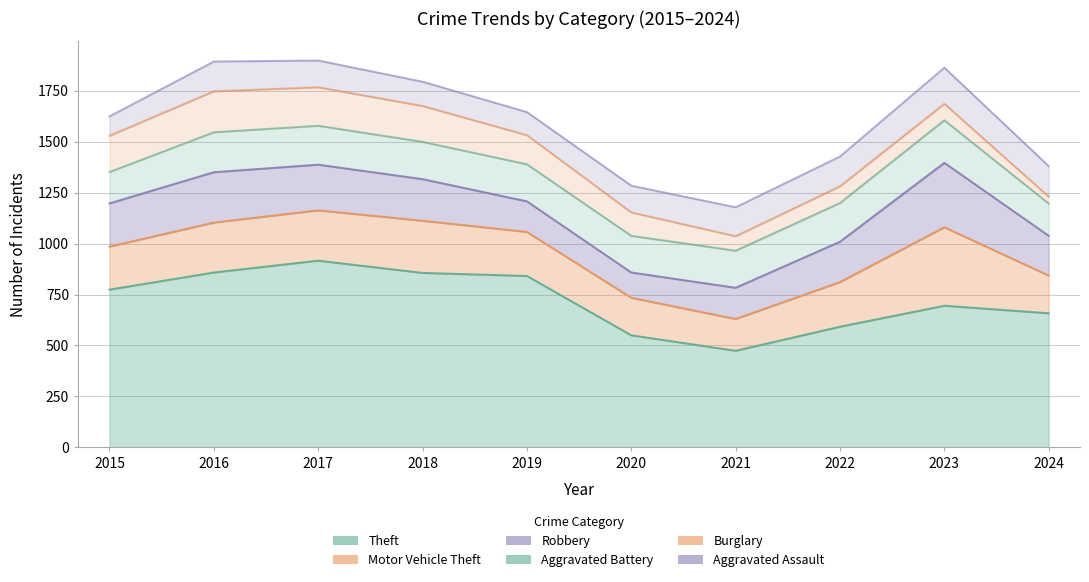

What is the value of the Robbery point at the 7th from the left?

153